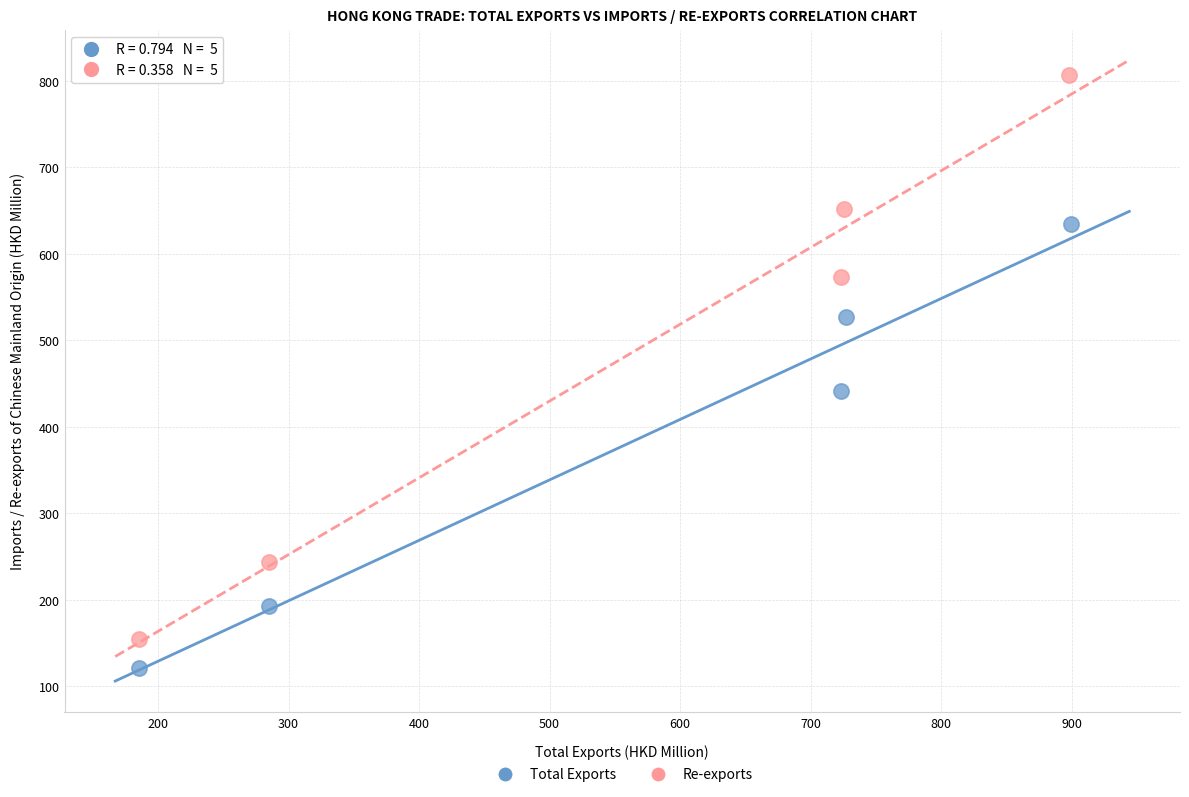

Which series contains the highest Y value?

Re-exports